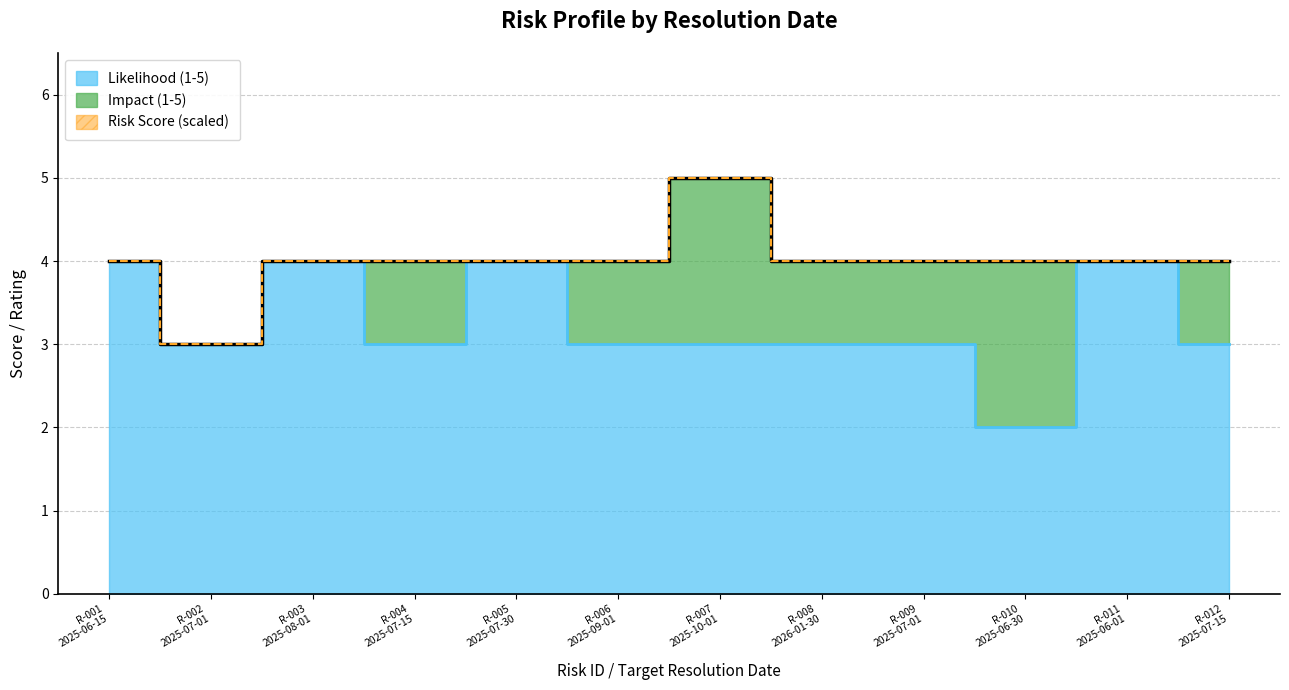

Reading left to right, extract all data points from this chart.

Likelihood (1-5): 4	3	4	3	4	3	3	3	3	2	4	3
Impact (1-5): 4	3	4	4	4	4	5	4	4	4	4	4